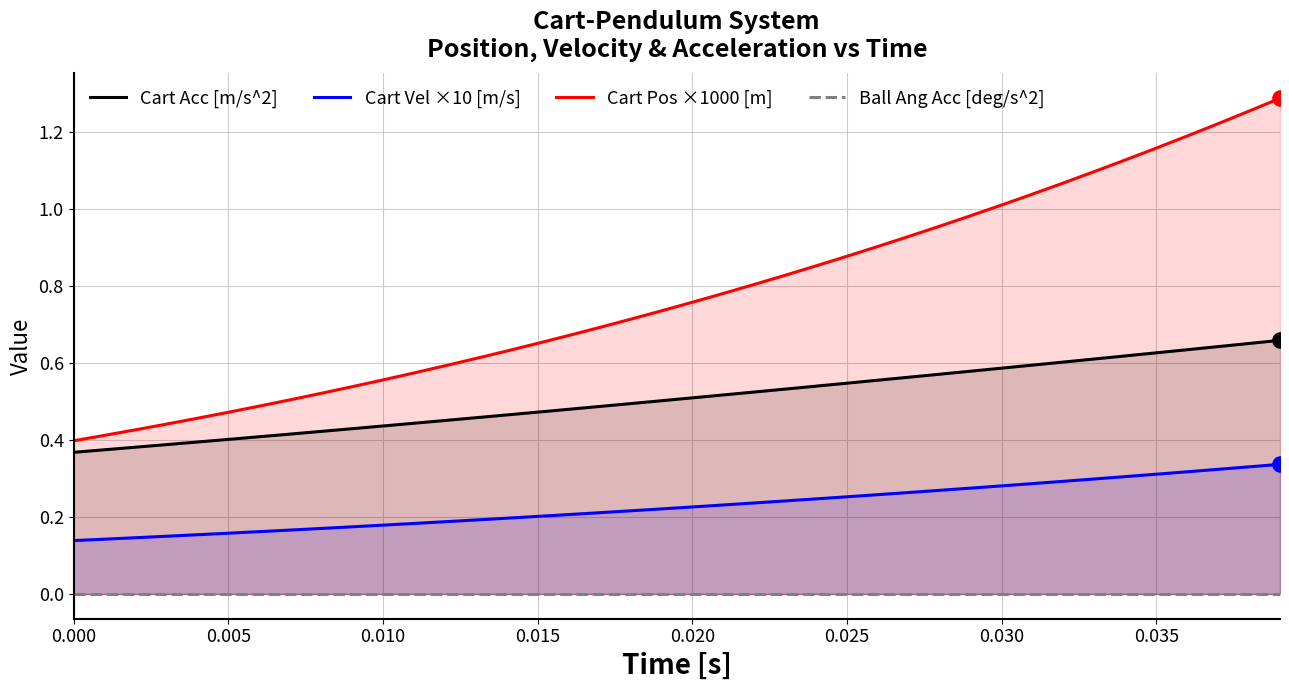

Which series has the widest spread of Y values?

Cart Pos ×1000 [m]